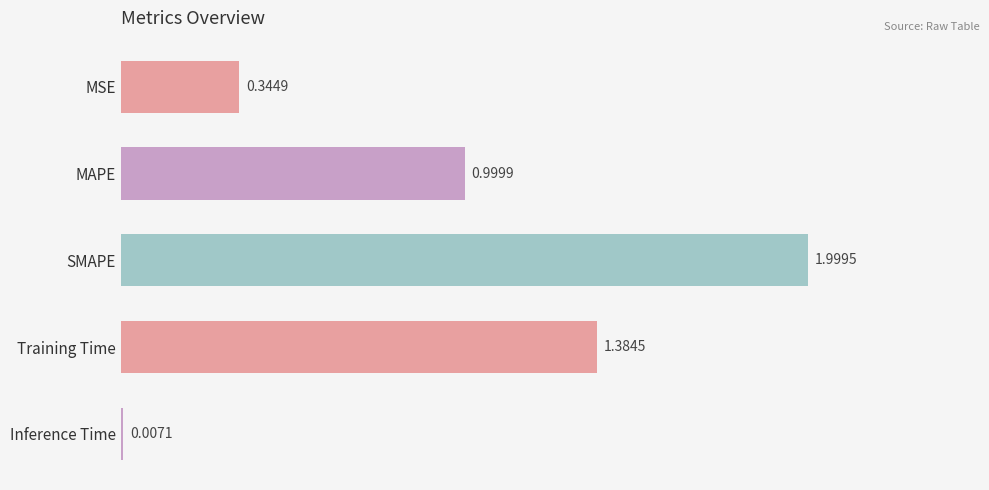

Which label corresponds to the largest value in the chart?

SMAPE